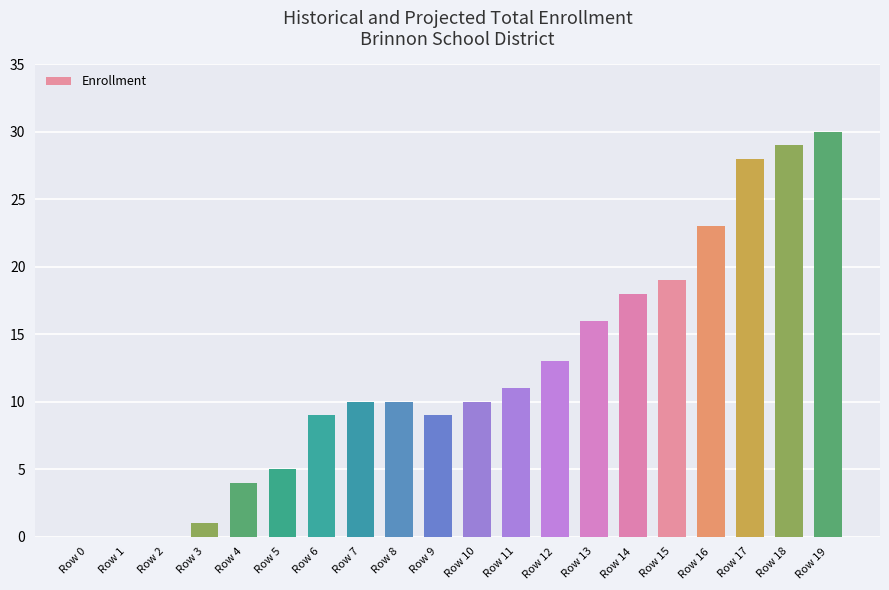

What is the difference between the values at Row 17 and Row 4?

24